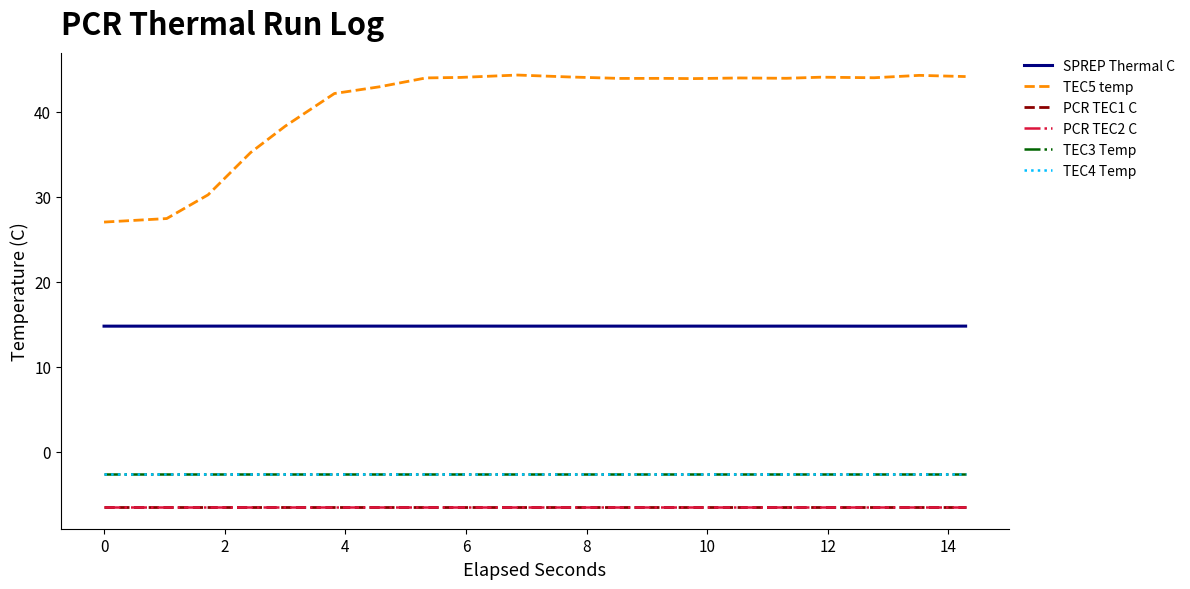

True or false: SPREP Thermal C and TEC5 temp cross at least once.

False